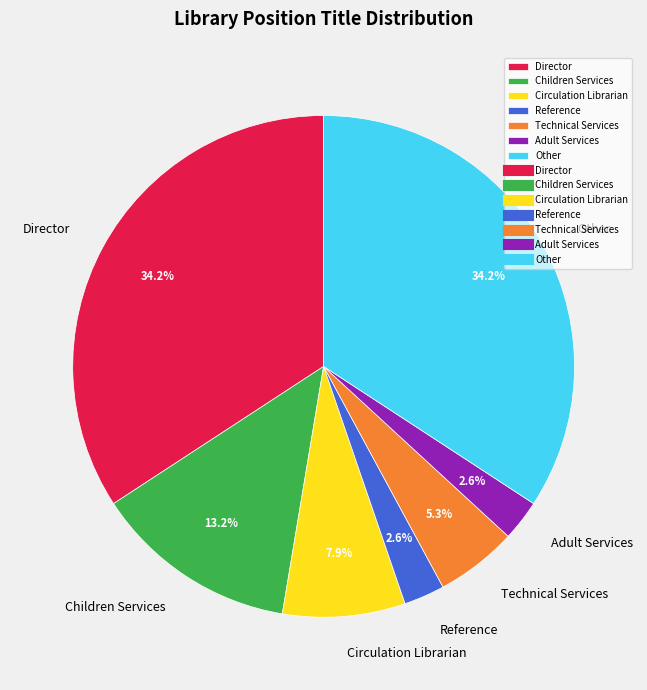

Combined, what portion of the pie is Adult Services and Circulation Librarian?

10.5%